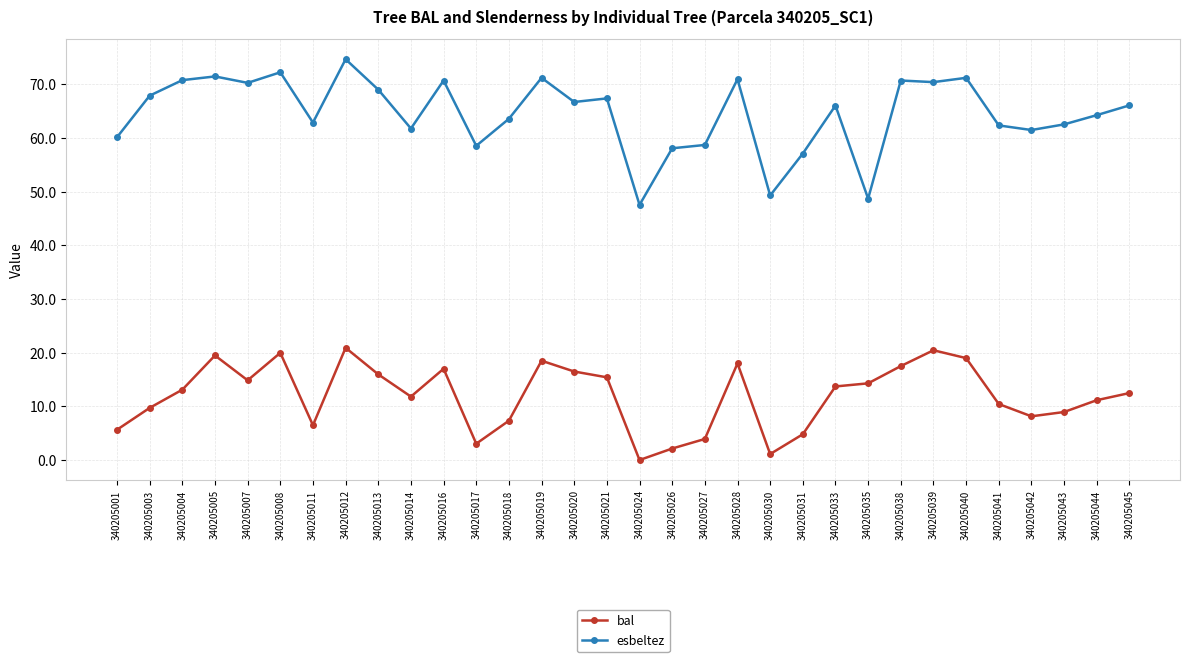

What is the total value across all series at 340205026?

60.2